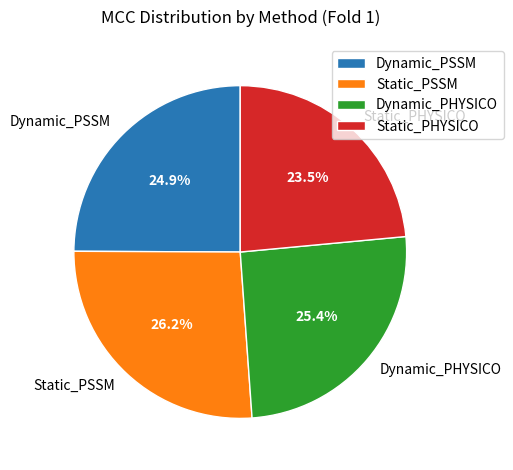

Is there any slice that represents more than half of the pie?

No